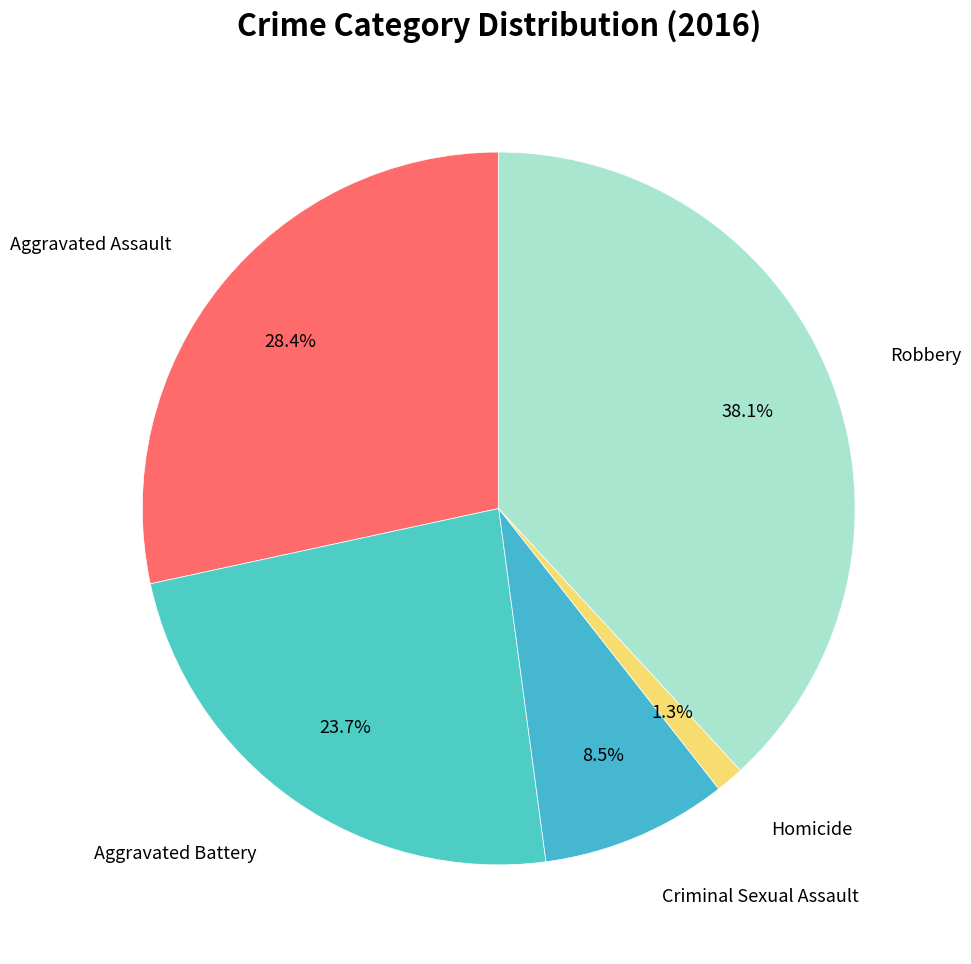

Between Homicide and Robbery, which is larger?

Robbery